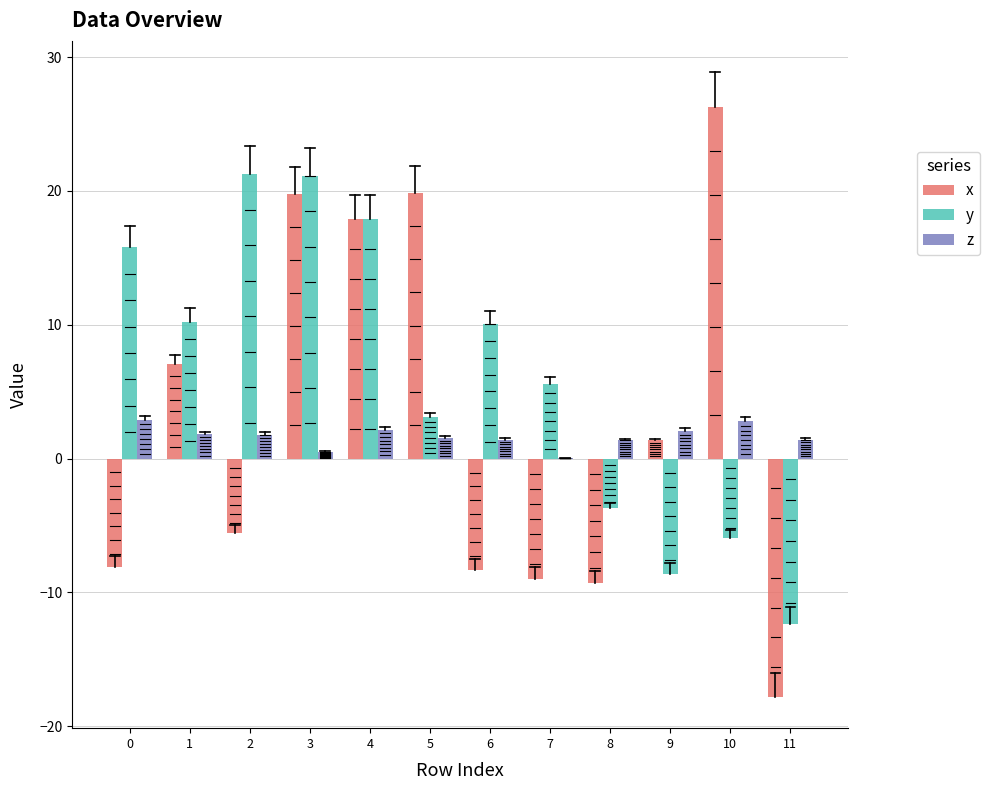

Which series has the largest range (max minus min)?

x